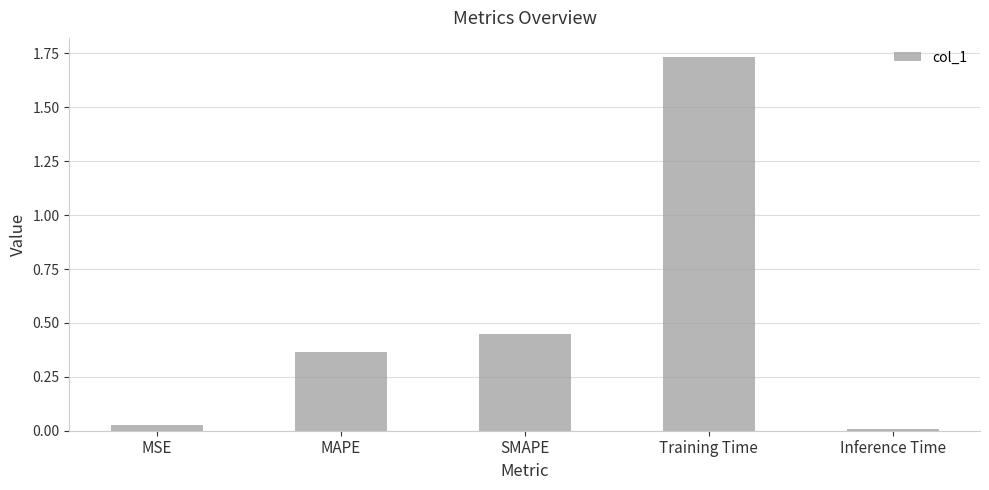

What is the average value?

0.5